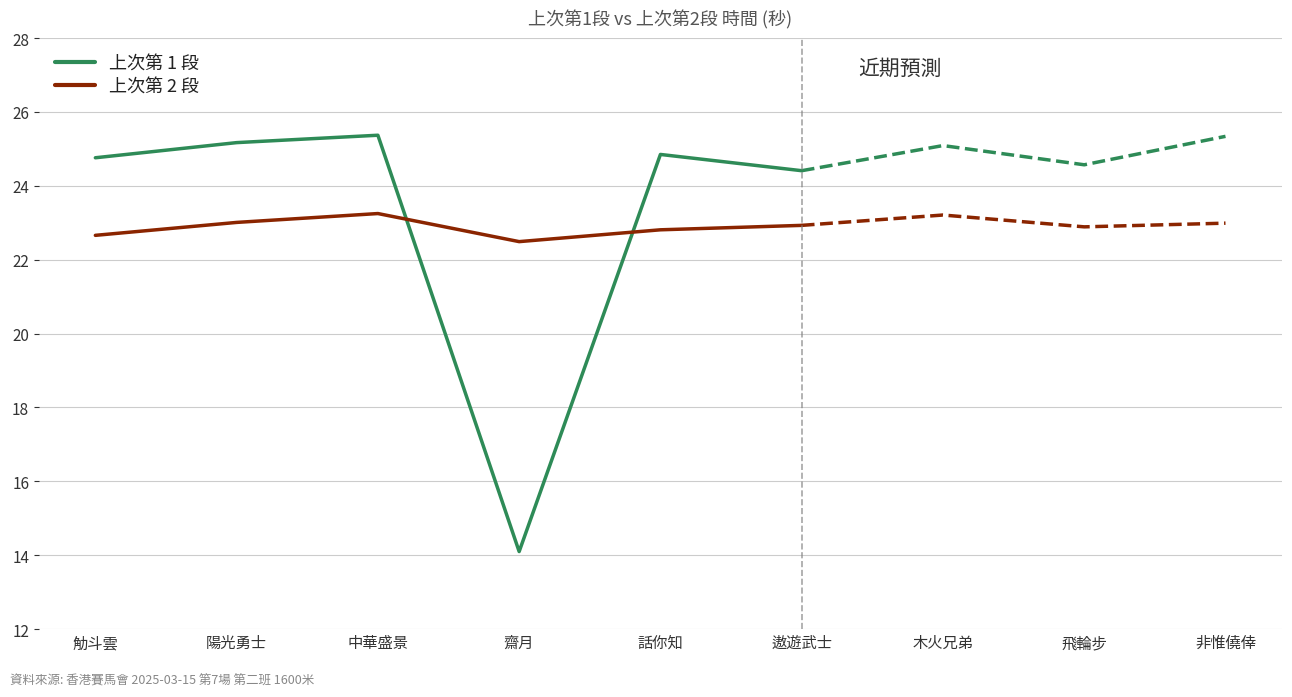

What value does the 上次第 2 段 series have at 中華盛景?

23.2